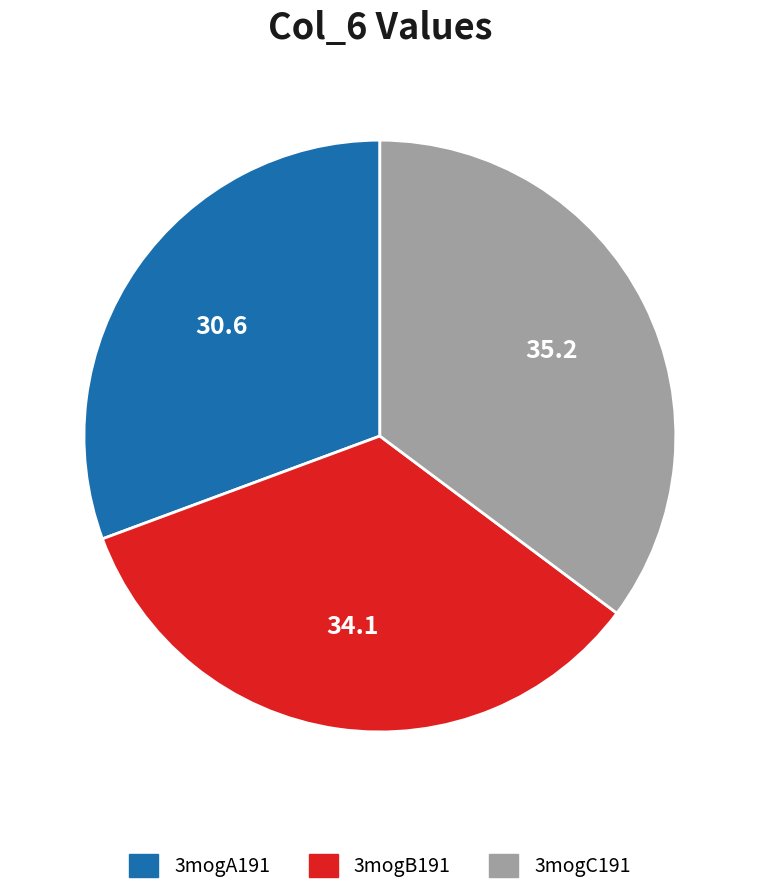

Rank the categories by value from highest to lowest.

3mogC191, 3mogB191, 3mogA191